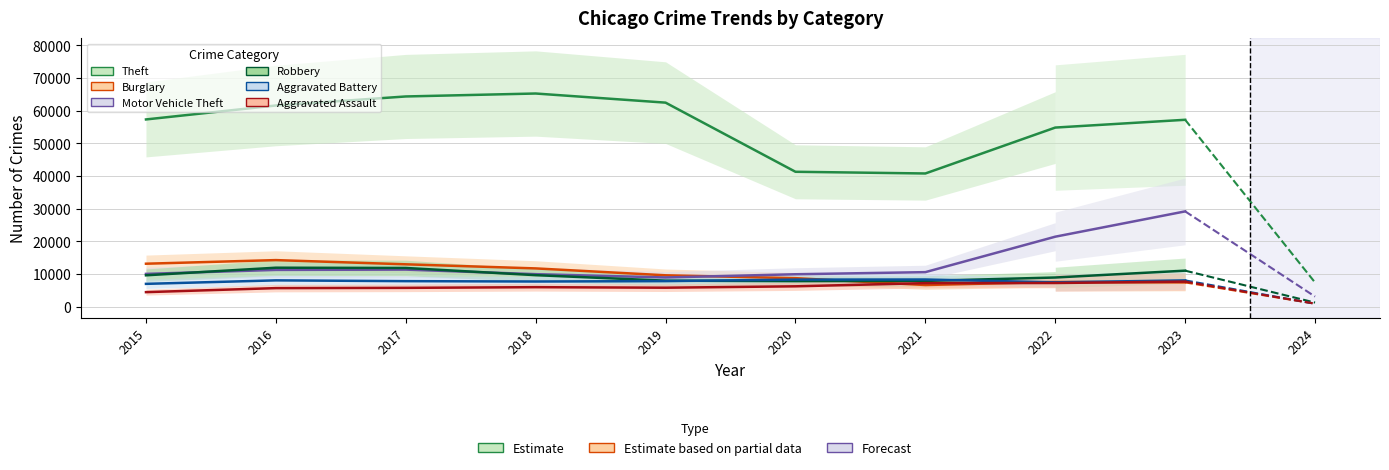

What is the difference between the maximum and second lowest values in the Motor Vehicle Theft series?

19245